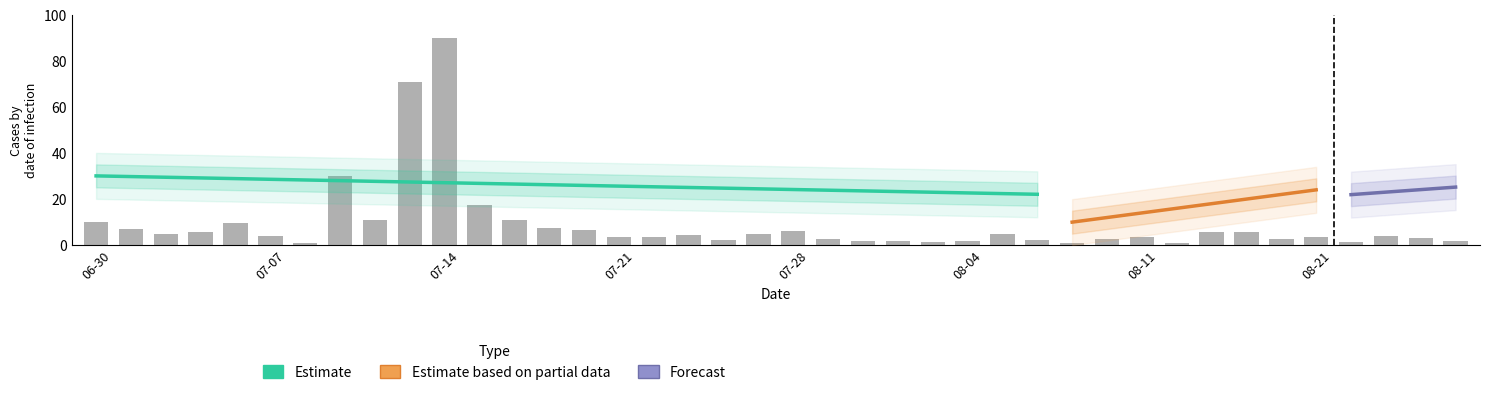

Reading left to right, list all the values displayed in this chart.

10.0	6.6	4.8	5.4	9.5	3.7	0.8	30.0	10.6	70.8	90.0	17.5	10.5	7.5	6.4	3.4	3.5	4.1	2.2	4.4	5.8	2.5	1.4	1.8	1.4	1.5	4.5	2.0	0.9	2.3	3.4	0.9	5.6	5.7	2.4	3.1	1.0	3.9	2.7	1.8